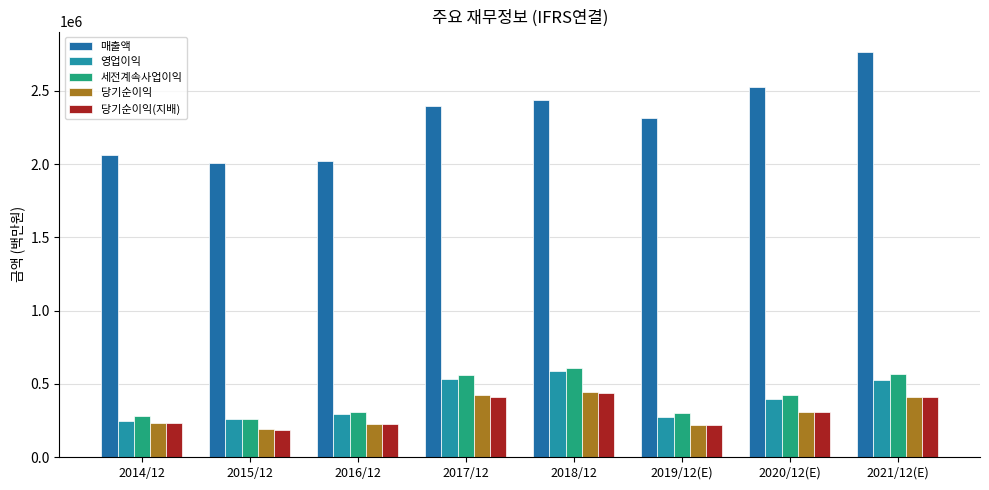

Does the chart contain any negative values?

No